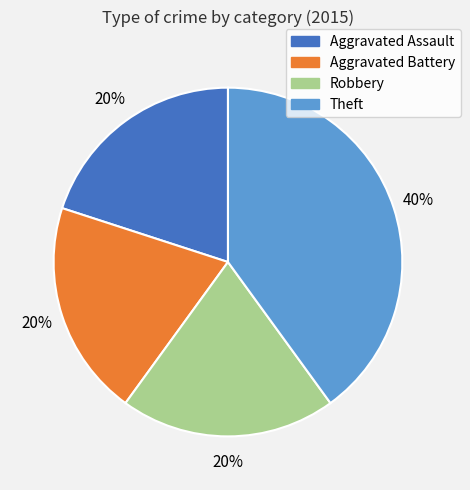

Between Theft and Aggravated Battery, which is larger?

Theft